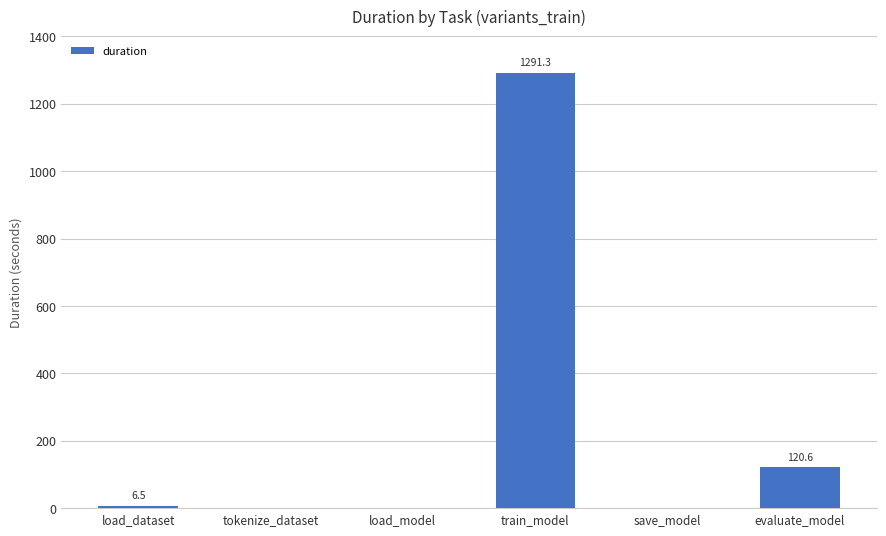

What is the change in value from load_dataset to train_model?

+1284.8